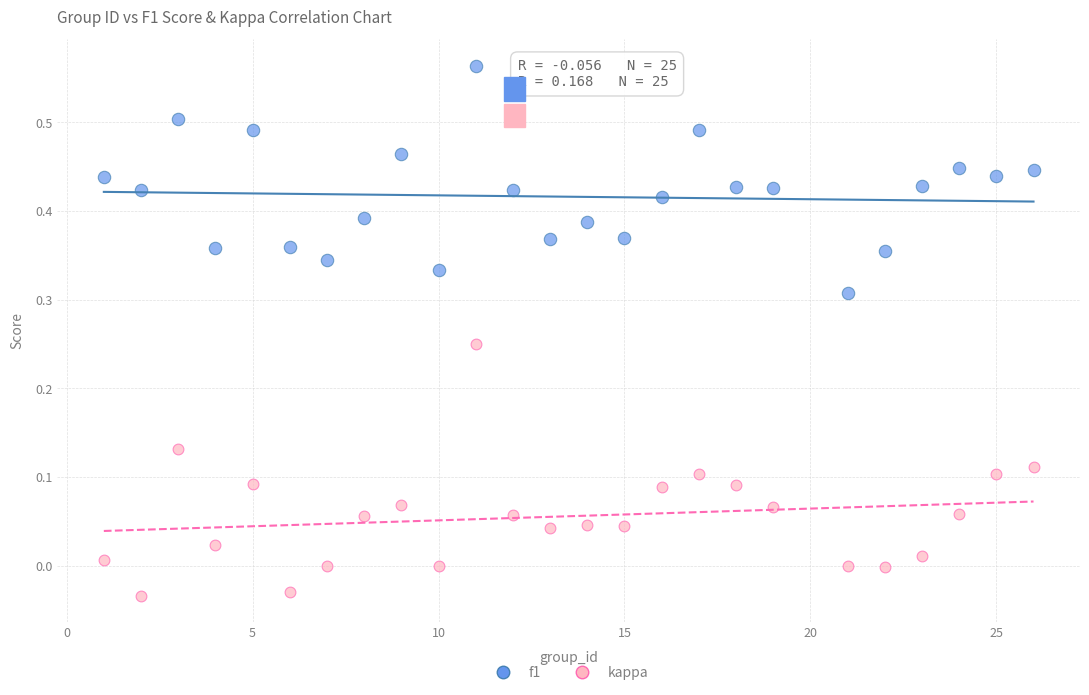

Which series contains the lowest Y value?

kappa